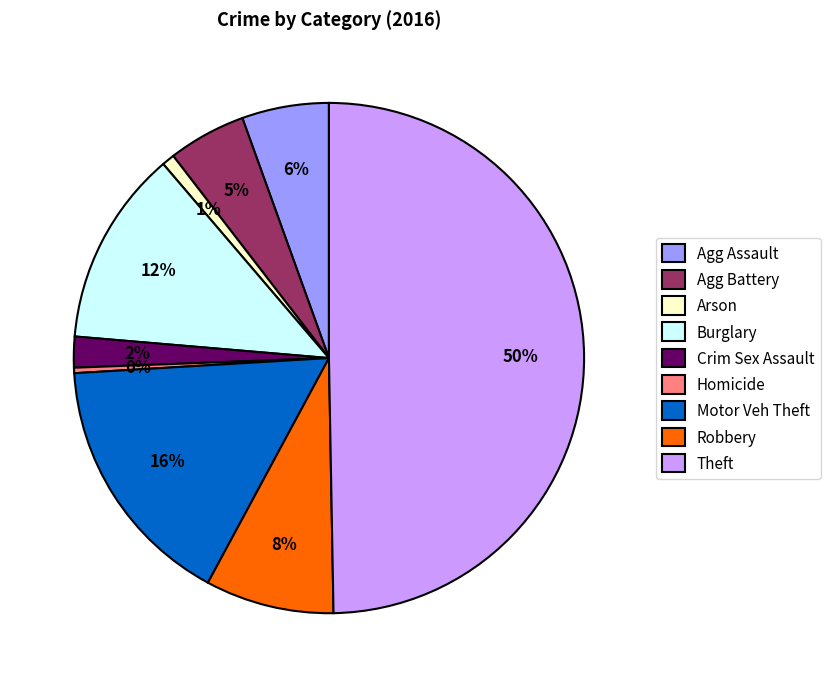

Which slice is the largest?

Theft